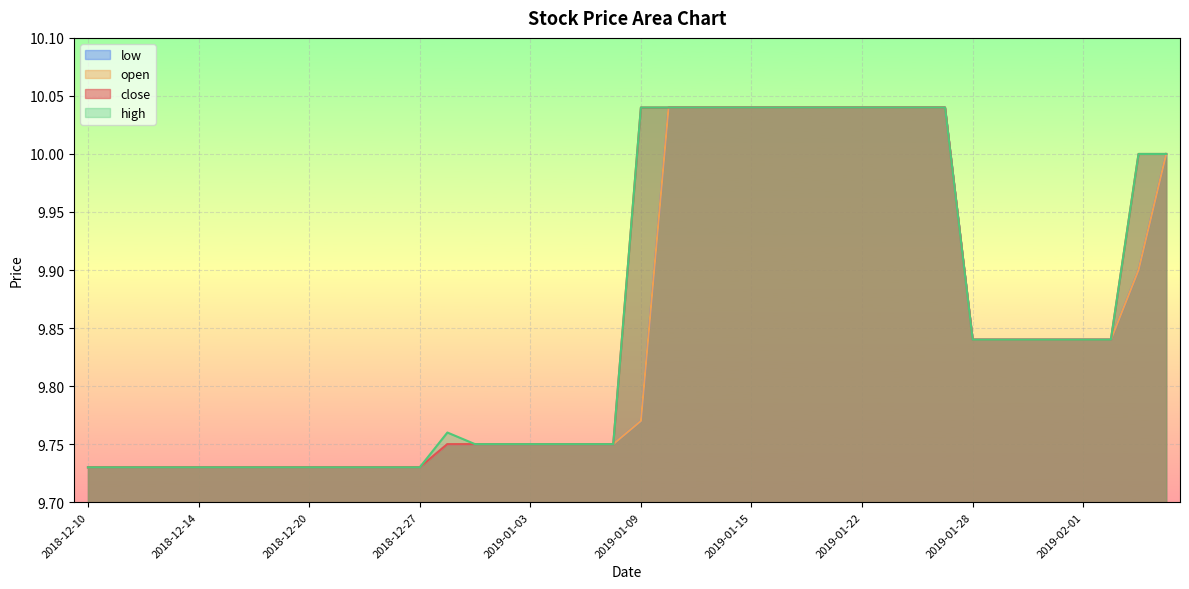

List the labels in order of open value, smallest first.

2018-12-10, 2018-12-11, 2018-12-12, 2018-12-13, 2018-12-14, 2018-12-17, 2018-12-18, 2018-12-19, 2018-12-20, 2018-12-21, 2018-12-24, 2018-12-26, 2018-12-27, 2018-12-28, 2018-12-31, 2019-01-02, 2019-01-03, 2019-01-04, 2019-01-07, 2019-01-08, 2019-01-09, 2019-01-28, 2019-01-29, 2019-01-30, 2019-01-31, 2019-02-01, 2019-02-04, 2019-02-05, 2019-02-06, 2019-01-10, 2019-01-11, 2019-01-14, 2019-01-15, 2019-01-16, 2019-01-17, 2019-01-18, 2019-01-22, 2019-01-23, 2019-01-24, 2019-01-25